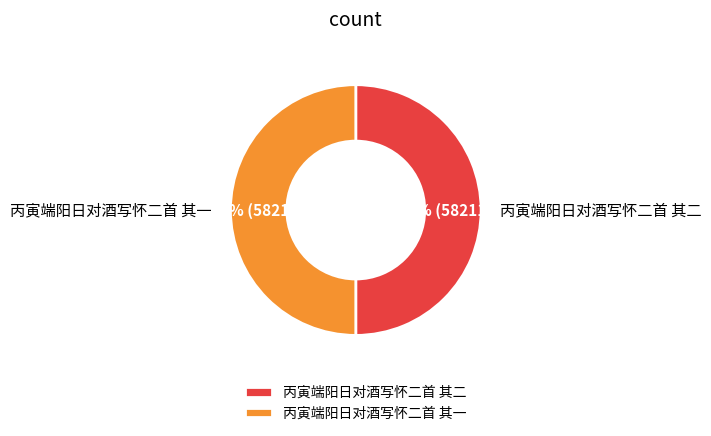

To the nearest percent, what portion does 丙寅端阳日对酒写怀二首 其一 represent?

50%